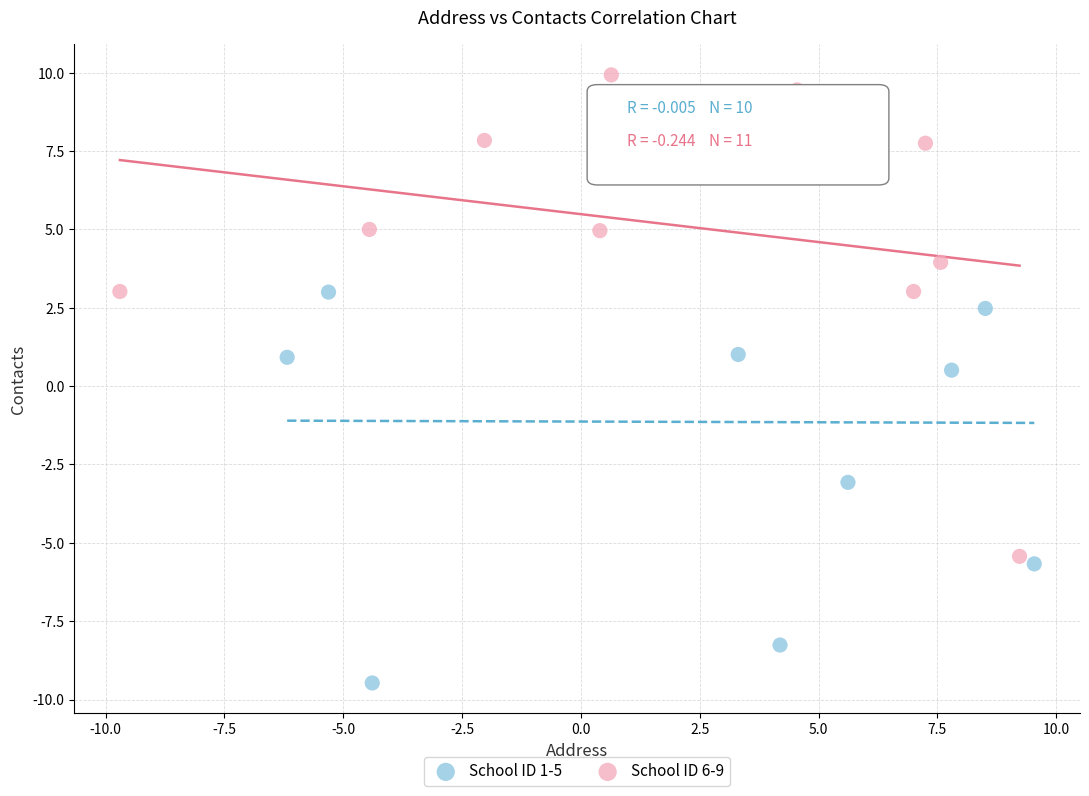

Which series contains the lowest Y value?

School ID 1-5